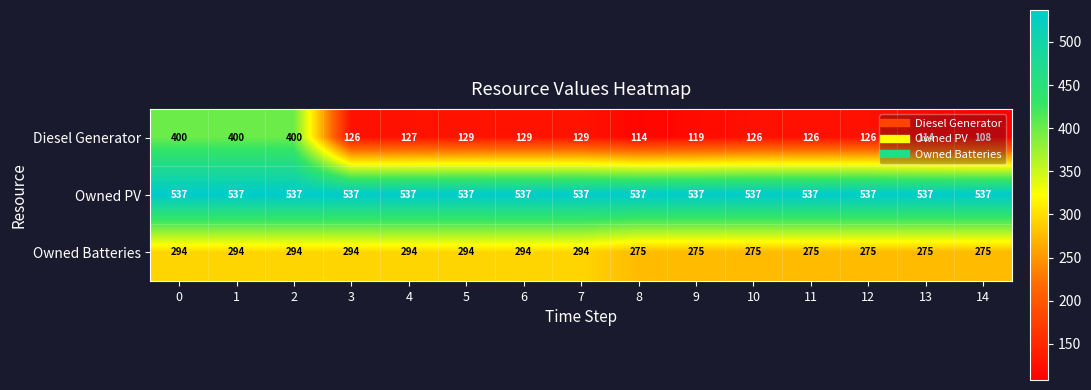

Which series changed the most between 4 and 5?

Diesel Generator